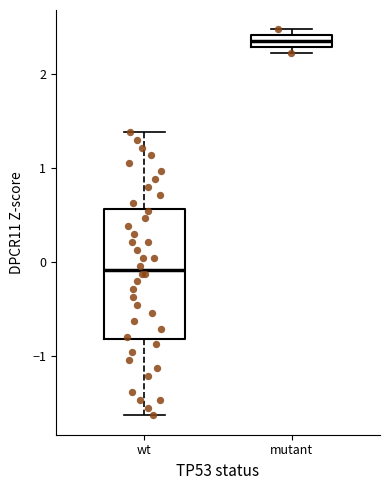

Comparing the boxes themselves (not the whiskers), which one is the tallest?

wt